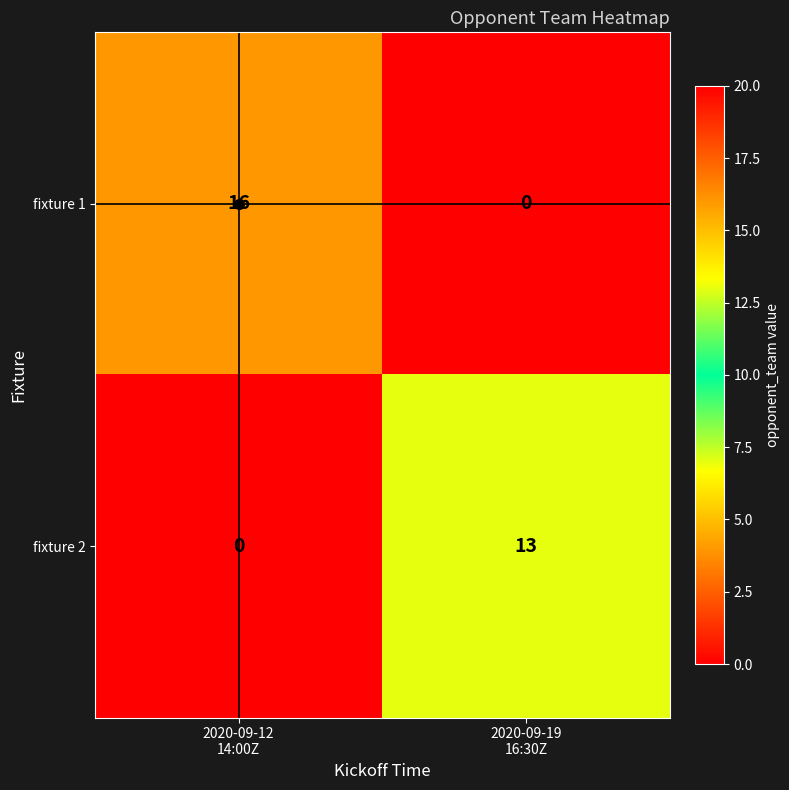

What is the difference between the maximum and minimum values in the fixture 2 series?

13